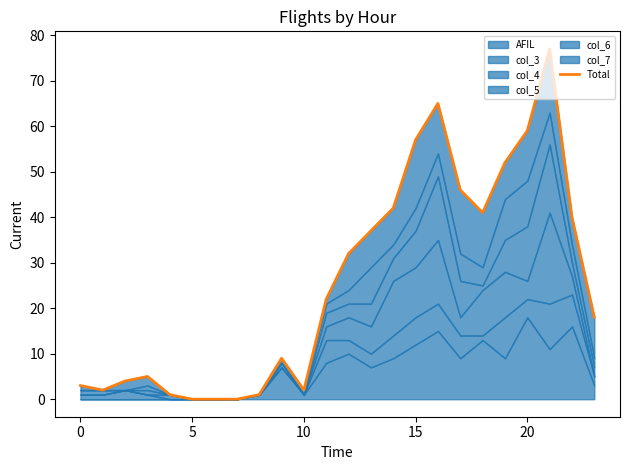

Which label corresponds to the largest value in the chart?

21